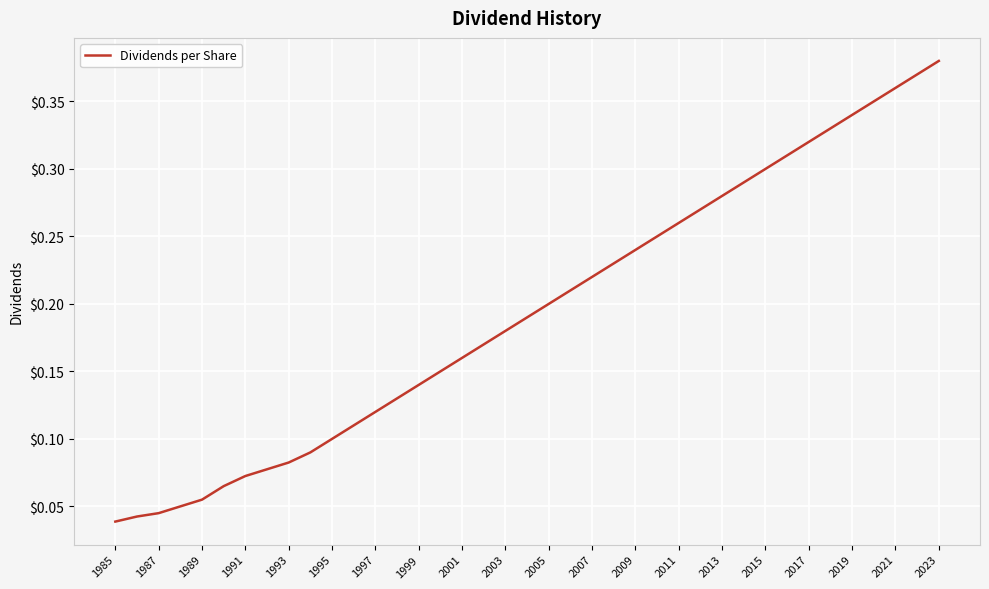

How many lines are shown in the chart?

1